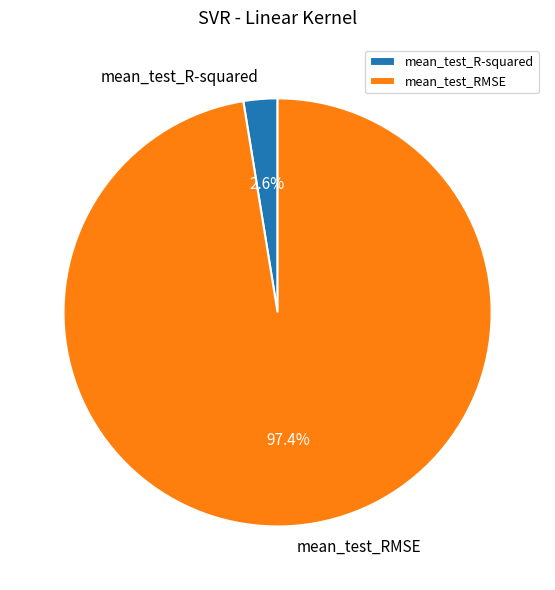

To the nearest percent, what is the difference between the mean_test_RMSE and mean_test_R-squared slice percentages?

95%